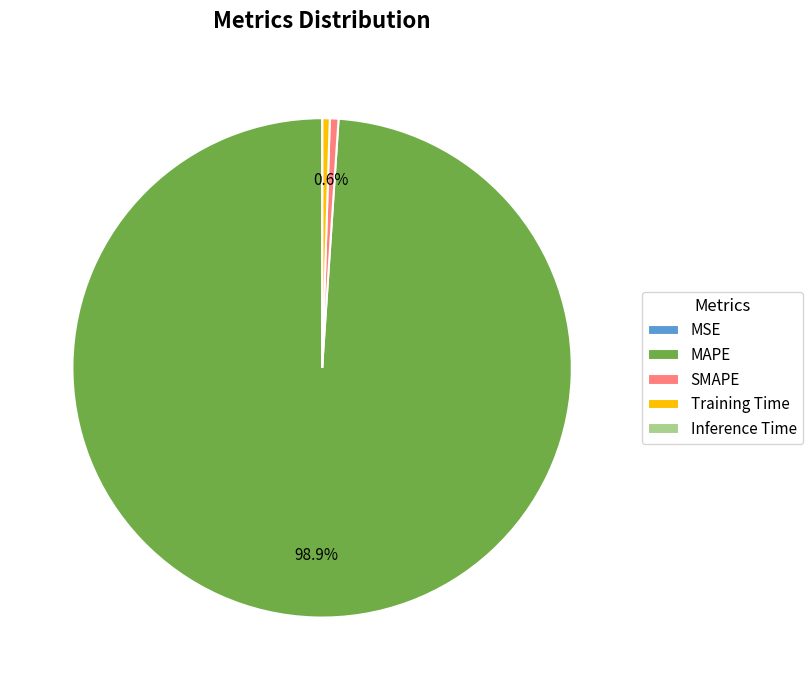

Does MAPE represent more than half of the total?

Yes